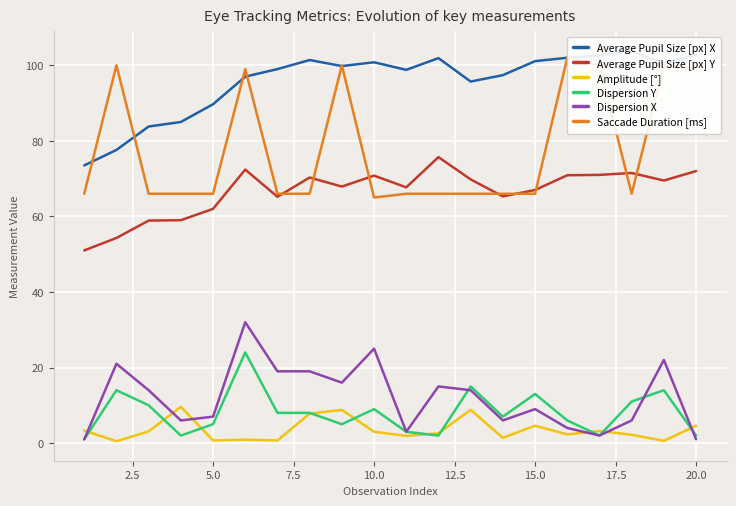

Is this an area chart (filled region under the line)?

No